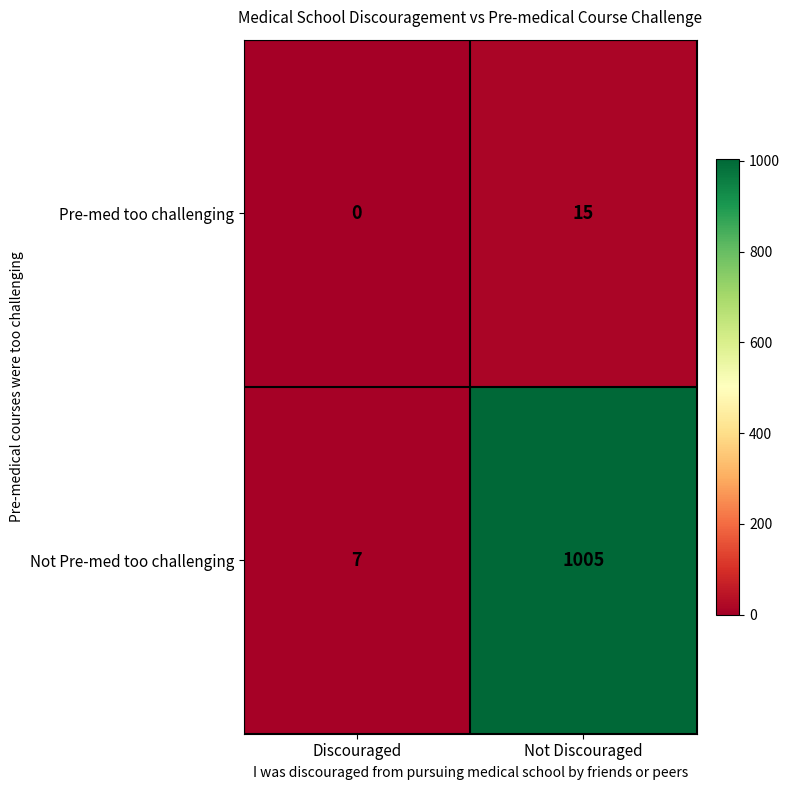

The Not Pre-med too challenging series shows 7 at Discouraged. True or false?

True